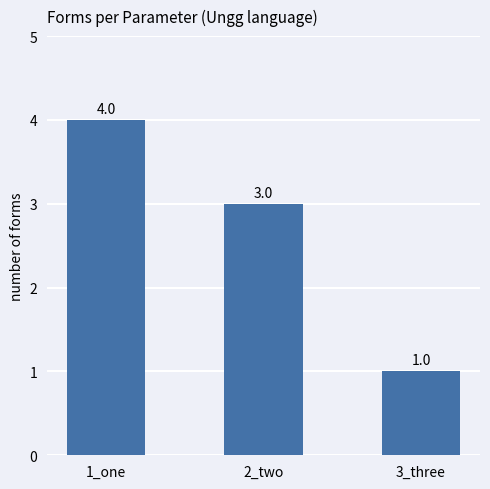

Between 1_one and 2_two, which is larger?

1_one